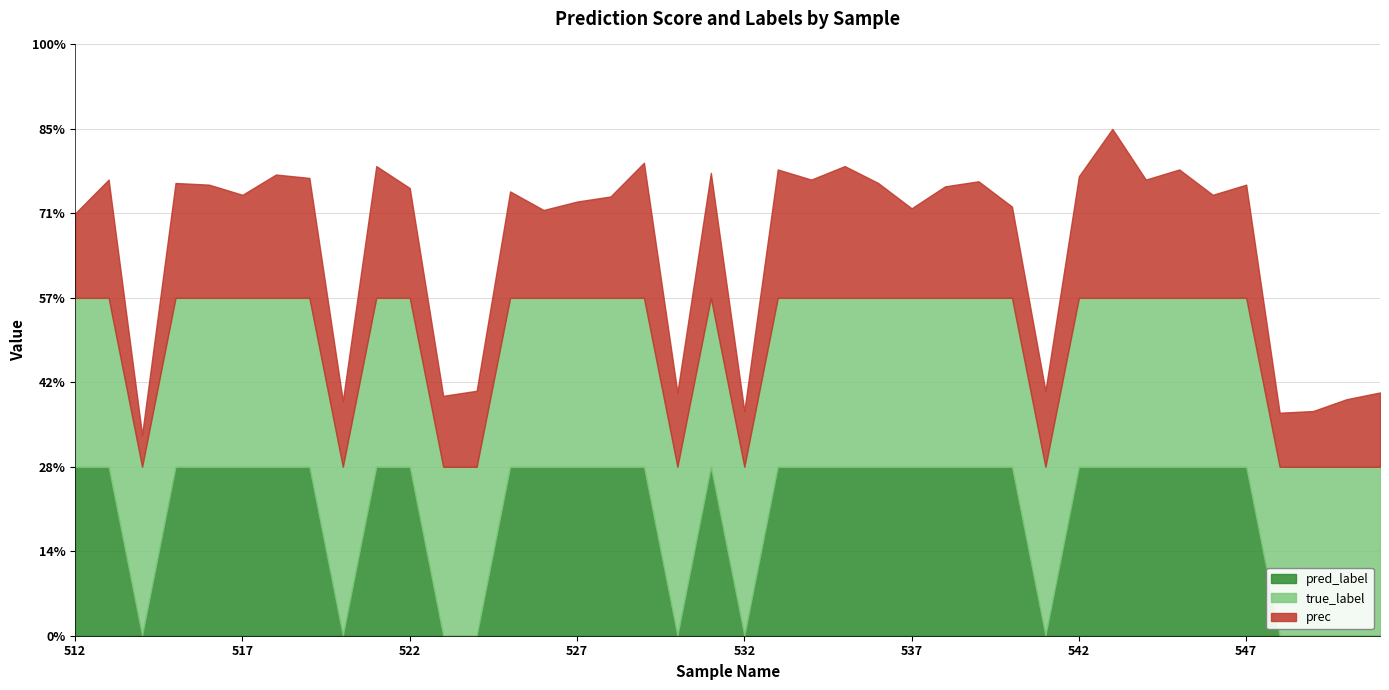

How many lines are shown in the chart?

3